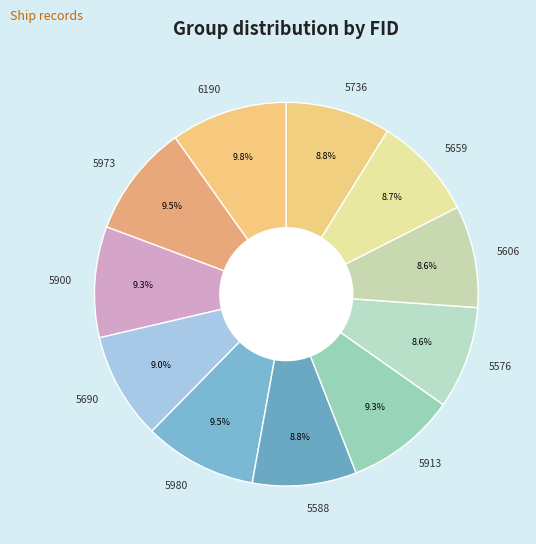

Approximately how many times larger is the value at 5659 compared to 5736?

1.0